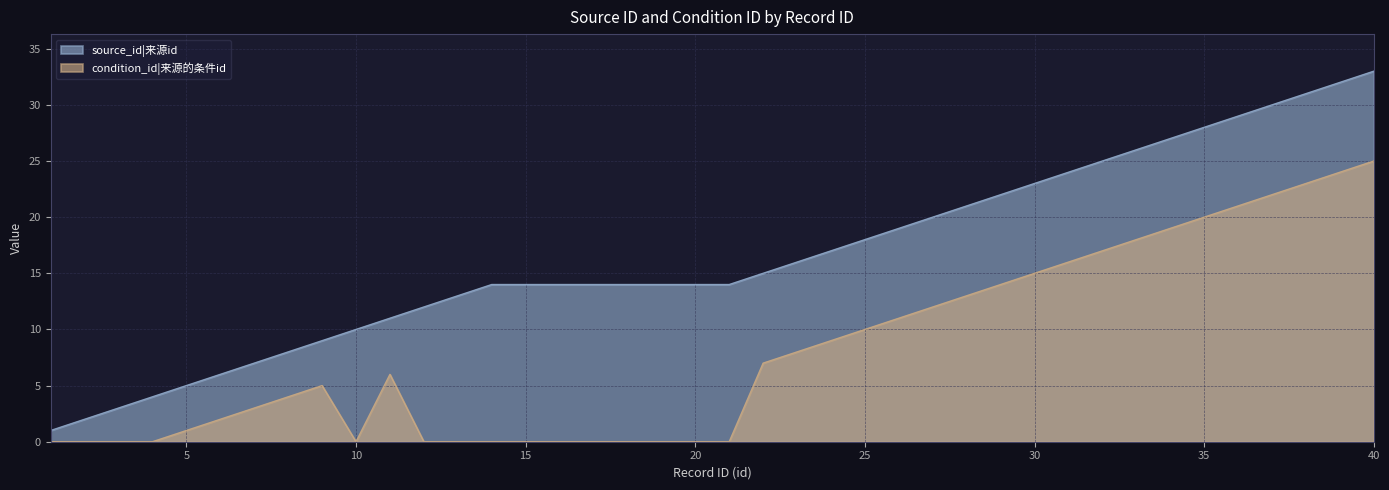

Reading left to right, transcribe all the data shown in this chart.

source_id: 1=1	2=2	3=3	4=4	5=5	6=6	7=7	8=8	9=9	10=10	11=11	12=12	13=13	14=14	15=14	16=14	17=14	18=14	19=14	20=14	21=14	22=15	23=16	24=17	25=18	26=19	27=20	28=21	29=22	30=23	31=24	32=25	33=26	34=27	35=28	36=29	37=30	38=31	39=32	40=33
condition_id: 1=0	2=0	3=0	4=0	5=1	6=2	7=3	8=4	9=5	10=0	11=6	12=0	13=0	14=0	15=0	16=0	17=0	18=0	19=0	20=0	21=0	22=7	23=8	24=9	25=10	26=11	27=12	28=13	29=14	30=15	31=16	32=17	33=18	34=19	35=20	36=21	37=22	38=23	39=24	40=25